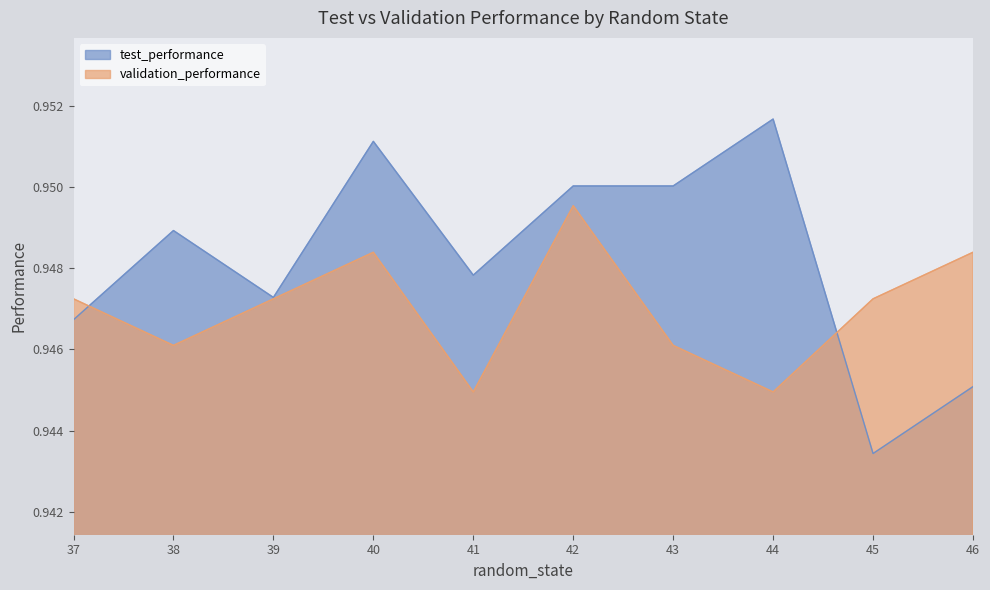

Reading right to left, extract all data points from this chart.

test_performance: 0.9	0.9	1.0	1.0	1.0	0.9	1.0	0.9	0.9	0.9
validation_performance: 0.9	0.9	0.9	0.9	0.9	0.9	0.9	0.9	0.9	0.9